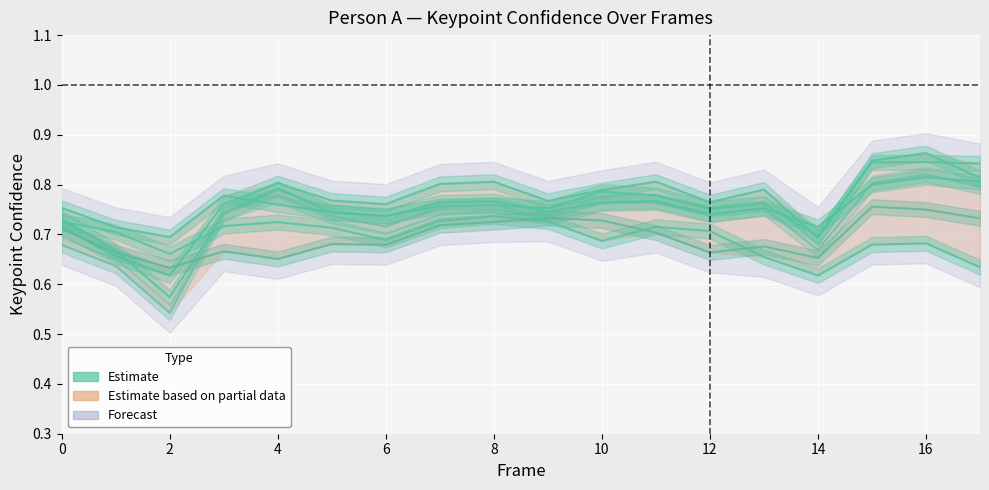

Count the a_left_eye_confidence values in the range 0 to 1.

18